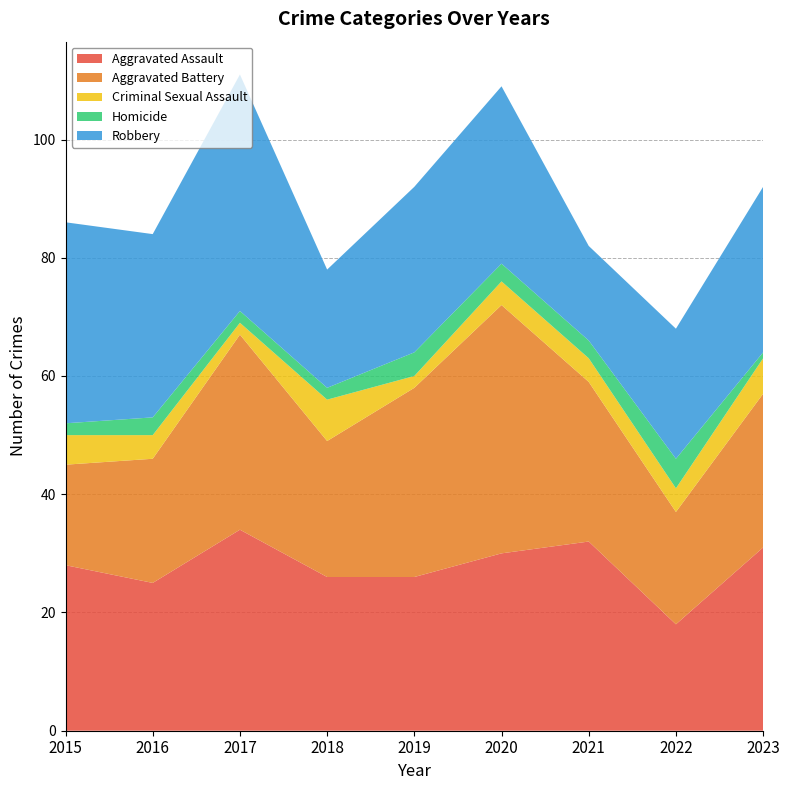

Reading left to right, transcribe all the data shown in this chart.

Aggravated Assault: 28	25	34	26	26	30	32	18	31
Aggravated Battery: 17	21	33	23	32	42	27	19	26
Criminal Sexual Assault: 5	4	2	7	2	4	4	4	6
Homicide: 2	3	2	2	4	3	3	5	1
Robbery: 34	31	40	20	28	30	16	22	28